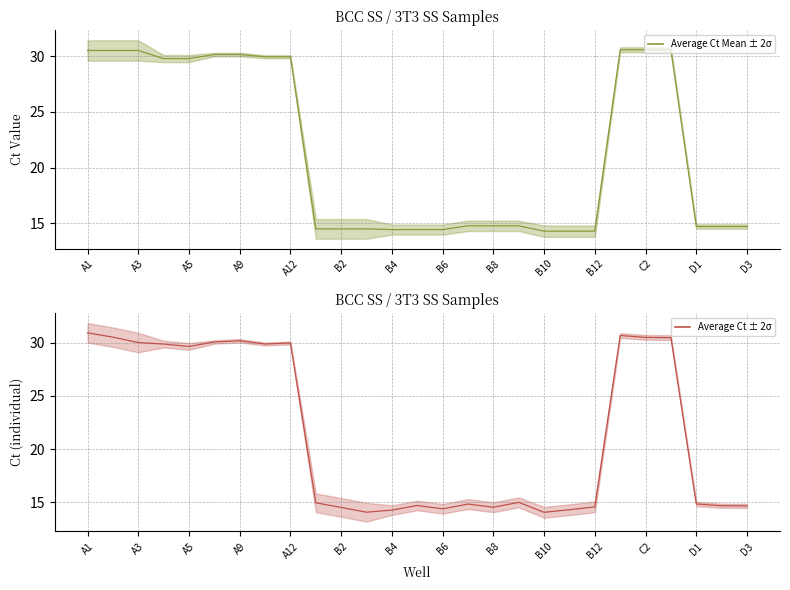

What are all the series names shown in the legend?

Average Ct Mean ± 2σ, Average Ct ± 2σ